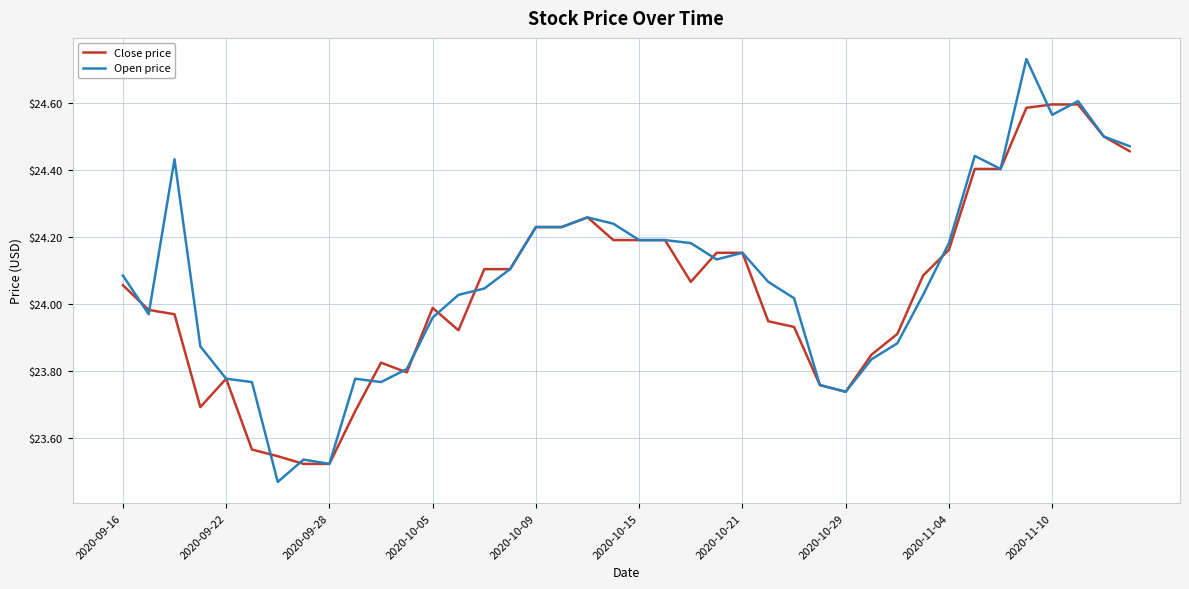

List the series in order of their peak value, lowest first.

Close price, Open price